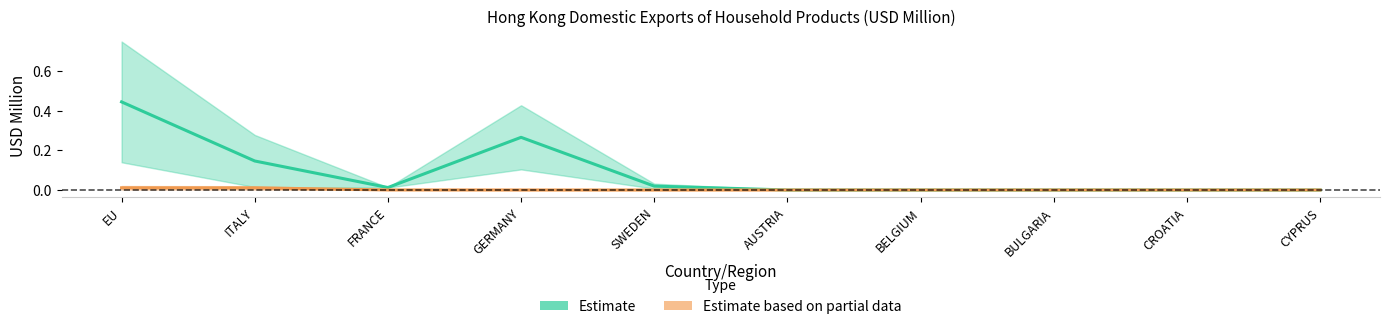

Rank the series at BELGIUM from lowest to highest value.

Estimate, Estimate based on partial data